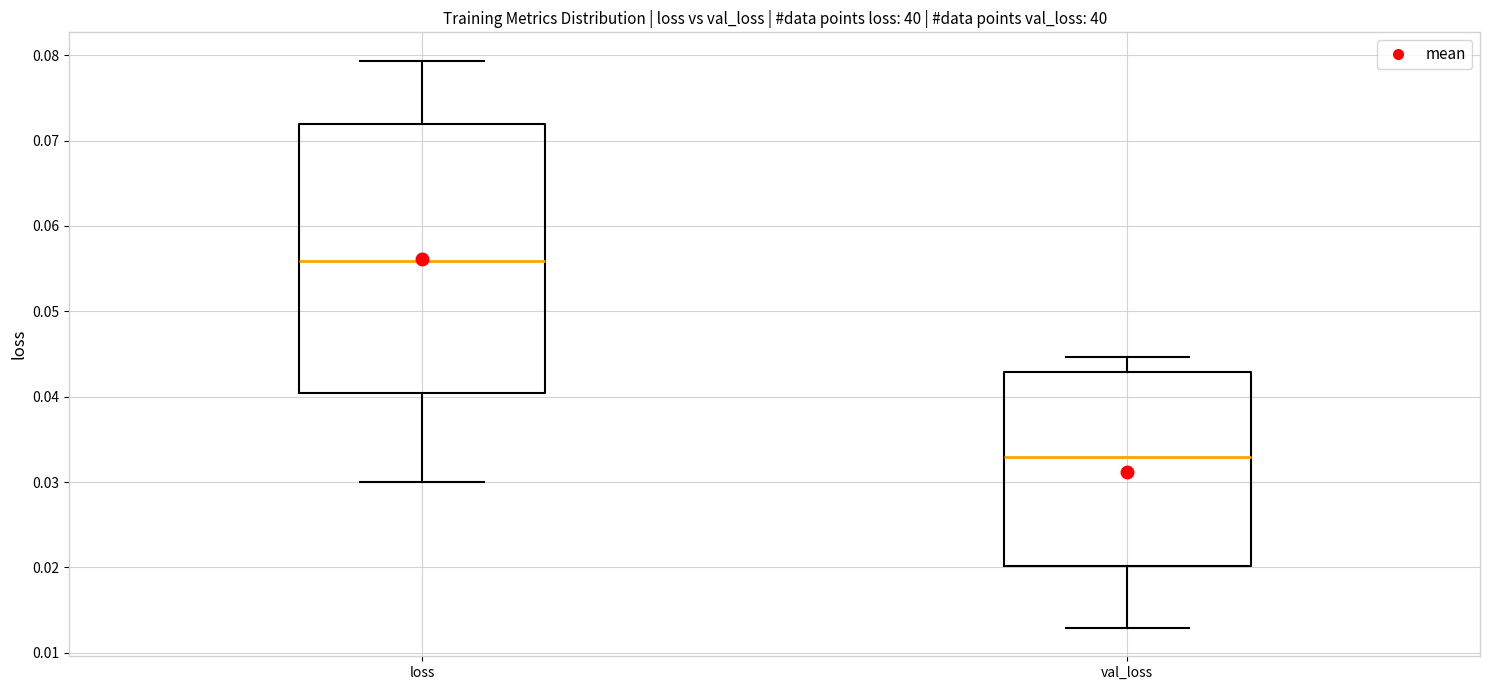

Reading left to right, transcribe this box plot: for each box, give where its median line is, the range the box spans, and where its two whiskers end, as read against the y-axis. The values are not printed on the chart, so give them approximately, as read against the axis.

loss: median 0.056, box 0.040 to 0.072, whiskers 0.030 to 0.079
val_loss: median 0.033, box 0.020 to 0.043, whiskers 0.013 to 0.045